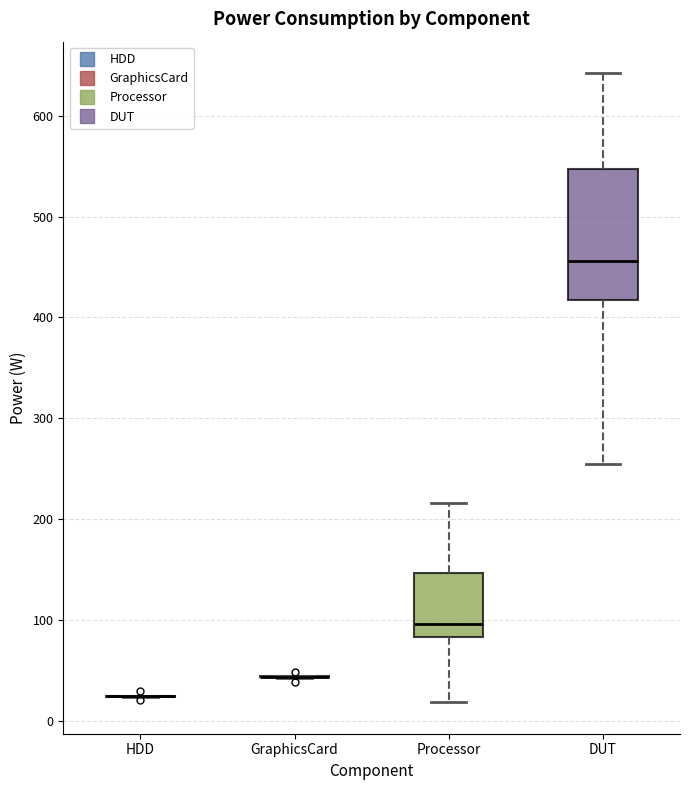

Reading left to right, read every box against the y-axis: the position of its median line, the range the box covers, and the ends of its whiskers. The values are not printed on the chart, so give them approximately, as read against the axis.

HDD: box collapsed to a line at 20, whiskers 20 to 20
GraphicsCard: box collapsed to a line at 40, whiskers 40 to 40
Processor: median 100, box 80 to 150, whiskers 20 to 220
DUT: median 460, box 420 to 550, whiskers 250 to 640